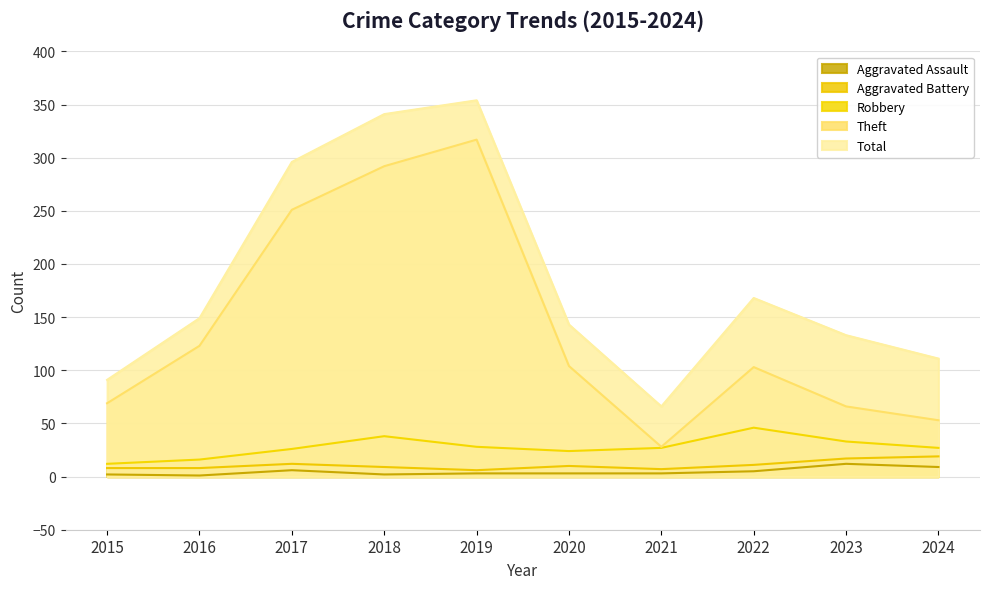

Reading left to right, list all the values displayed in this chart.

Aggravated Assault: 2015=2	2016=1	2017=6	2018=2	2019=3	2020=3	2021=3	2022=5	2023=12	2024=9
Aggravated Battery: 2015=8	2016=8	2017=12	2018=9	2019=6	2020=10	2021=7	2022=11	2023=17	2024=19
Robbery: 2015=12	2016=16	2017=26	2018=38	2019=28	2020=24	2021=27	2022=46	2023=33	2024=27
Theft: 2015=69	2016=123	2017=251	2018=292	2019=317	2020=104	2021=28	2022=103	2023=66	2024=53
Total: 2015=91	2016=149	2017=296	2018=341	2019=354	2020=143	2021=66	2022=168	2023=133	2024=111